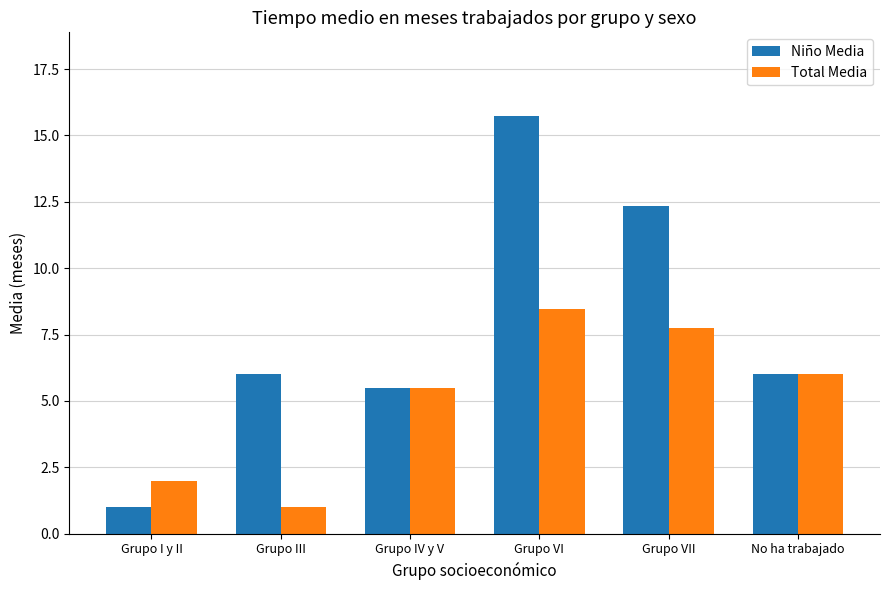

What is the label of the 6th bar from the left?

No ha trabajado